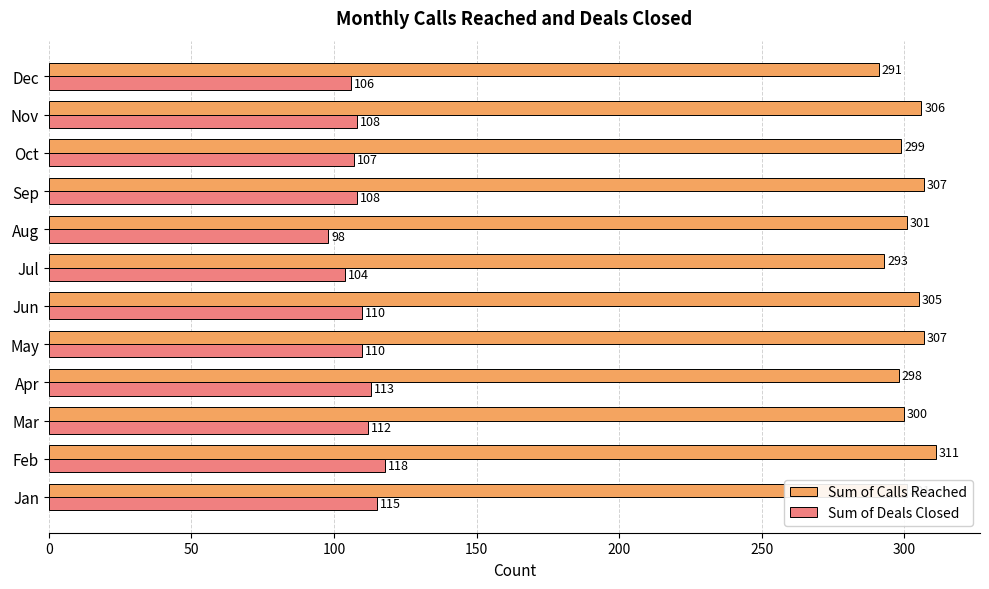

True or false: Sum of Deals Closed has a value of 54 at May.

False